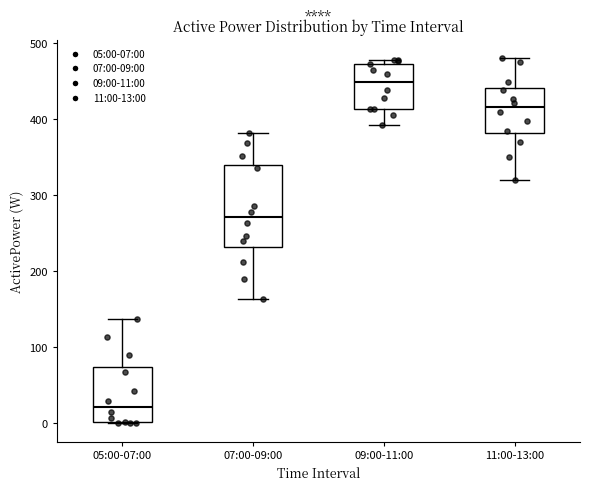

Reading left to right, read every box against the y-axis: the position of its median line, the range the box covers, and the ends of its whiskers. The values are not printed on the chart, so give them approximately, as read against the axis.

05:00-07:00: median 20, box 0 to 70, whiskers 0 to 140
07:00-09:00: median 270, box 230 to 340, whiskers 160 to 380
09:00-11:00: median 450, box 410 to 470, whiskers 390 to 480
11:00-13:00: median 420, box 380 to 440, whiskers 320 to 480